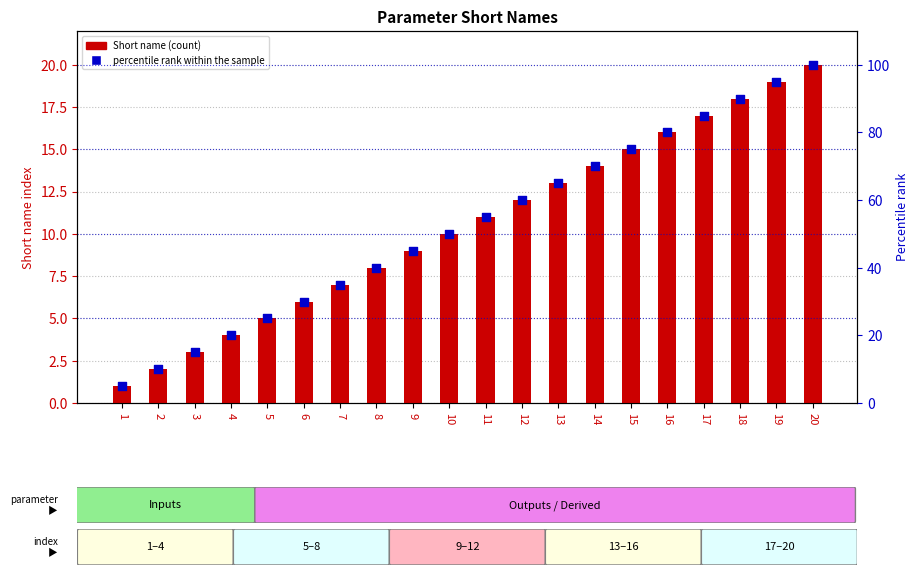

Which series has the largest total across all categories?

percentile rank within the sample